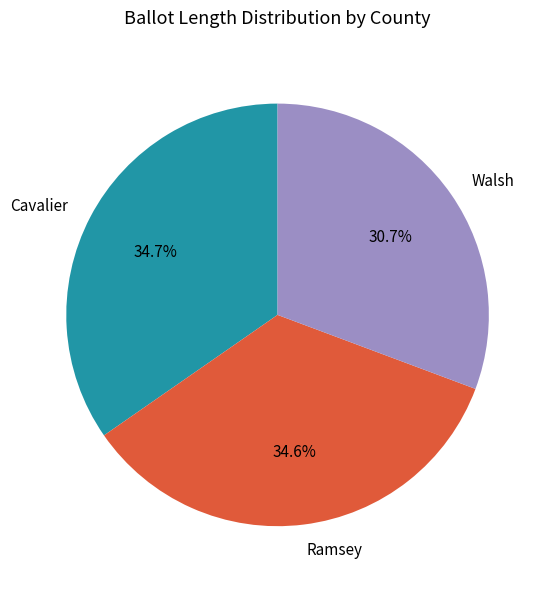

Which slice is the smallest?

Walsh